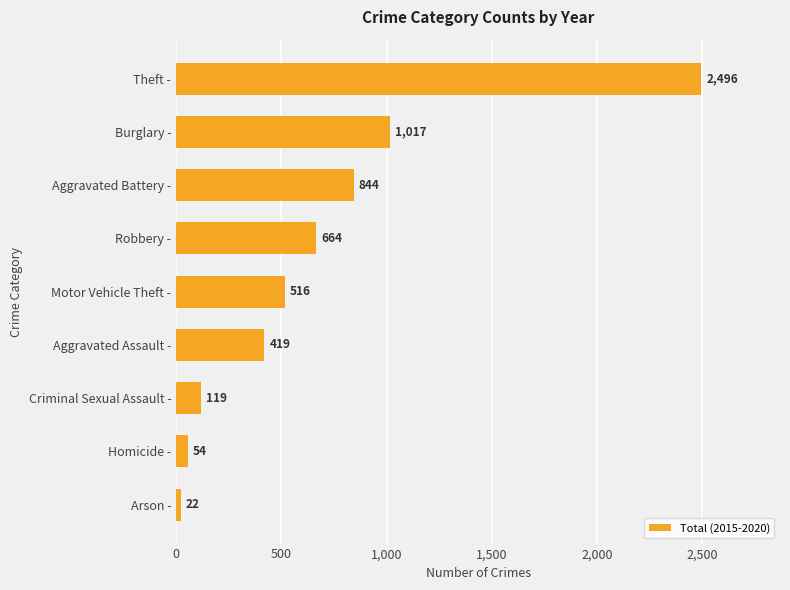

List the labels in order of value, largest first.

Theft -, Burglary -, Aggravated Battery -, Robbery -, Motor Vehicle Theft -, Aggravated Assault -, Criminal Sexual Assault -, Homicide -, Arson -